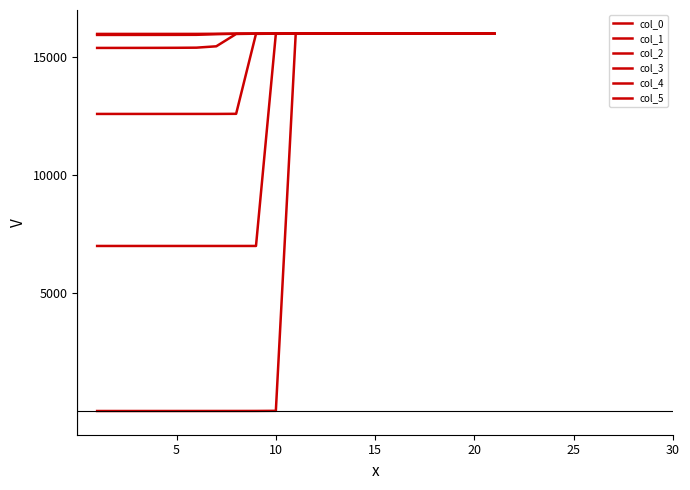

True or false: col_5 and col_1 intersect in this chart.

False